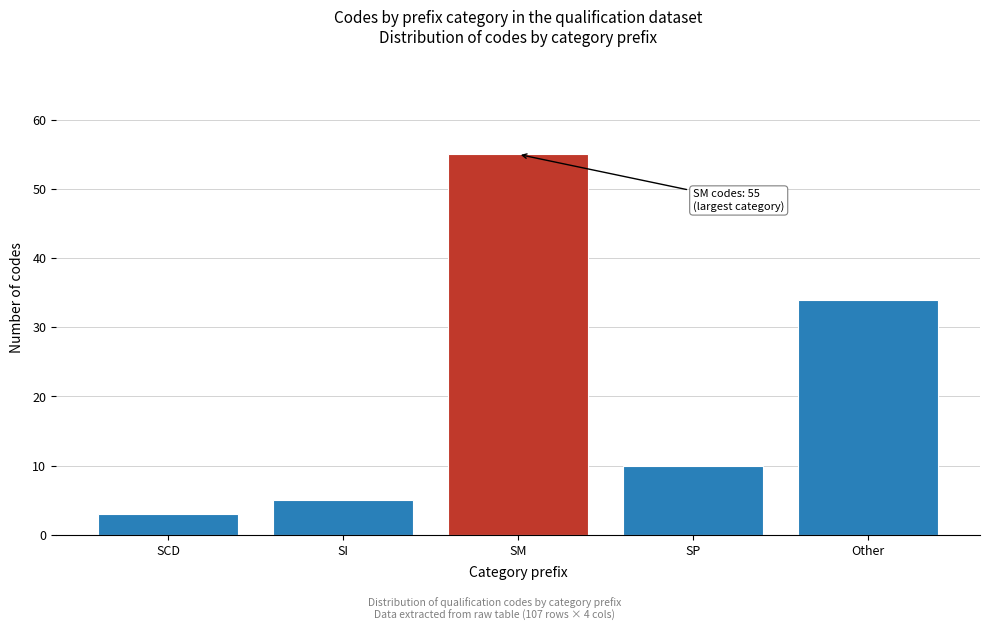

Reading left to right, extract all data points from this chart.

3	5	55	10	34